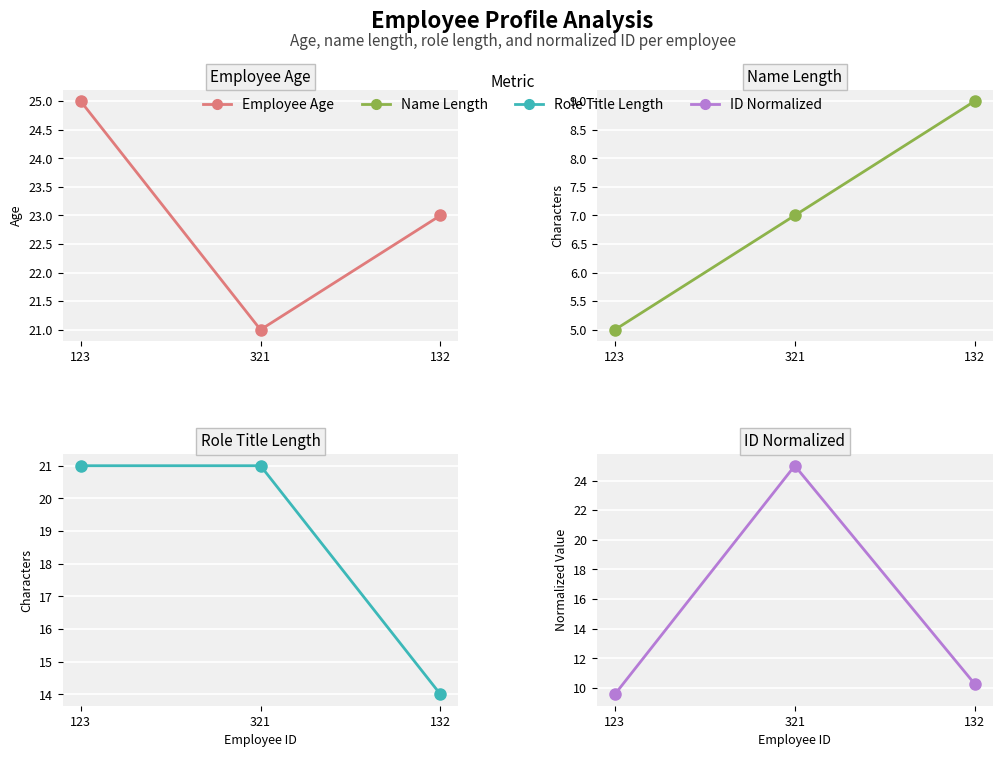

At which label does age reach its minimum?

321